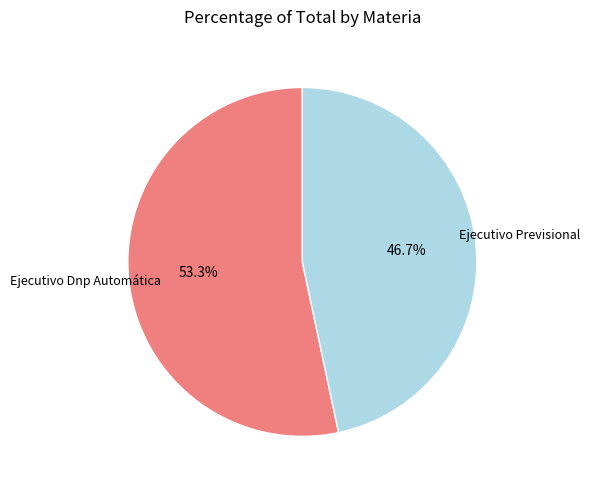

Is there any slice that represents more than half of the pie?

Yes